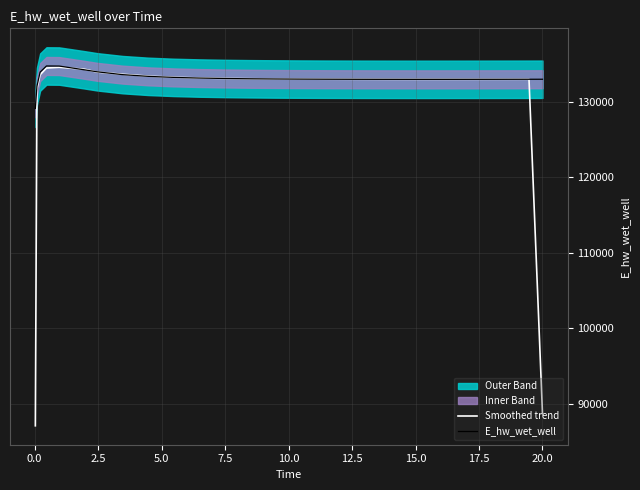

Reading left to right, transcribe all the data shown in this chart.

Smoothed trend: 87052.0	131693.2	133568.2	134460.5	134559.9	134300.7	133921.5	133633.9	133388.6	133238.3	133143.9	133082.6	133041.3	133012.9	132993.2	132979.6	132970.6	132965.3	132962.5	132961.5	132961.6	132963.3	132966.2	132969.4	132972.5	88649.1
E_hw_wet_well: 129110.4	132045.5	133923.8	134735.4	134722.4	134222.0	133957.5	133584.9	133359.4	133221.4	133134.0	133076.4	133037.3	133010.2	132991.2	132978.2	132969.5	132964.1	132962.5	132960.9	132961.1	132962.8	132965.8	132969.9	132972.3	132975.1